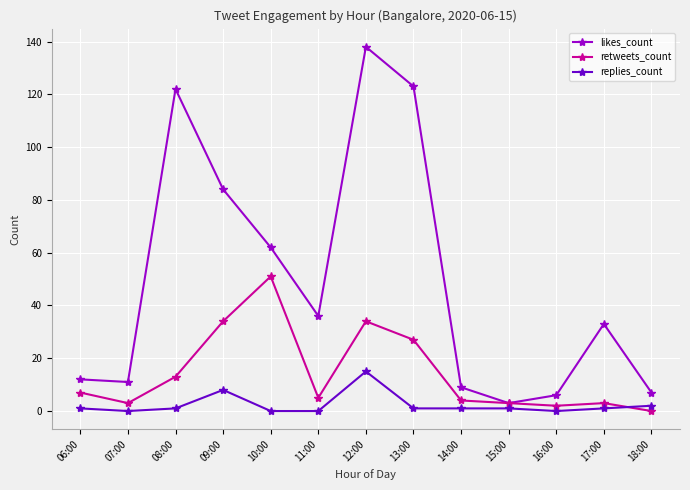

Which series changed the most between 10:00 and 15:00?

likes_count